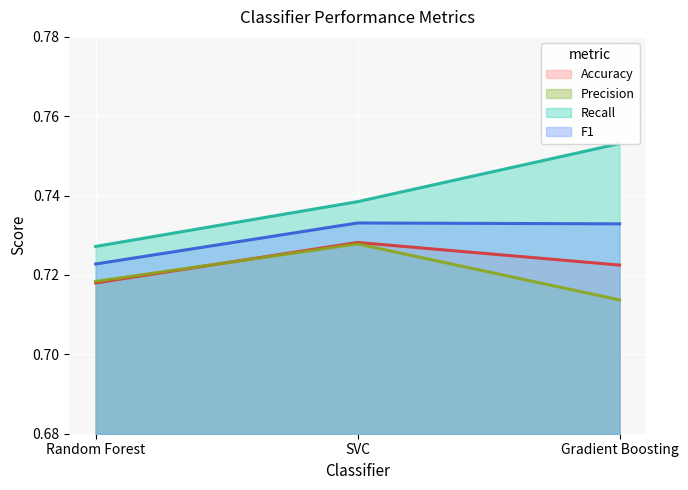

What is the average value of the Accuracy series?

0.7